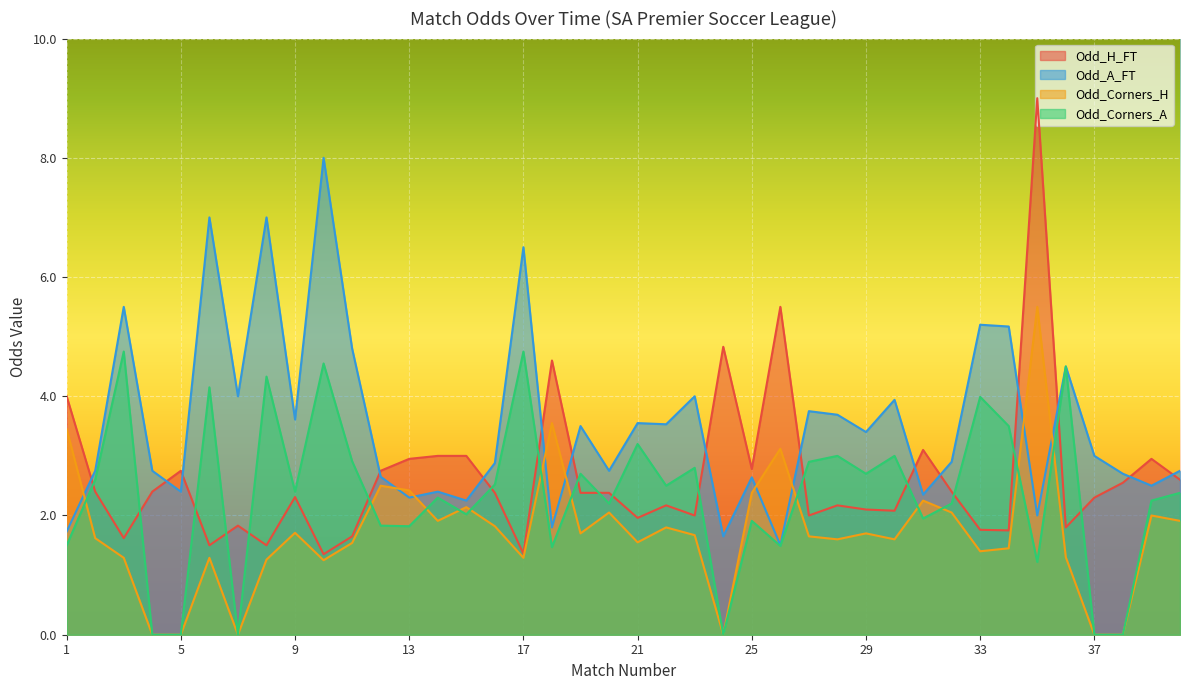

True or false: Odd_A_FT has more than 2 interior local peaks.

True